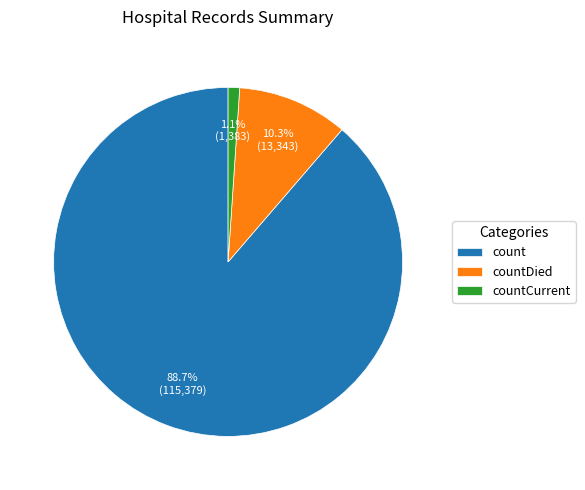

Is it true that countCurrent is 13% of the pie?

False